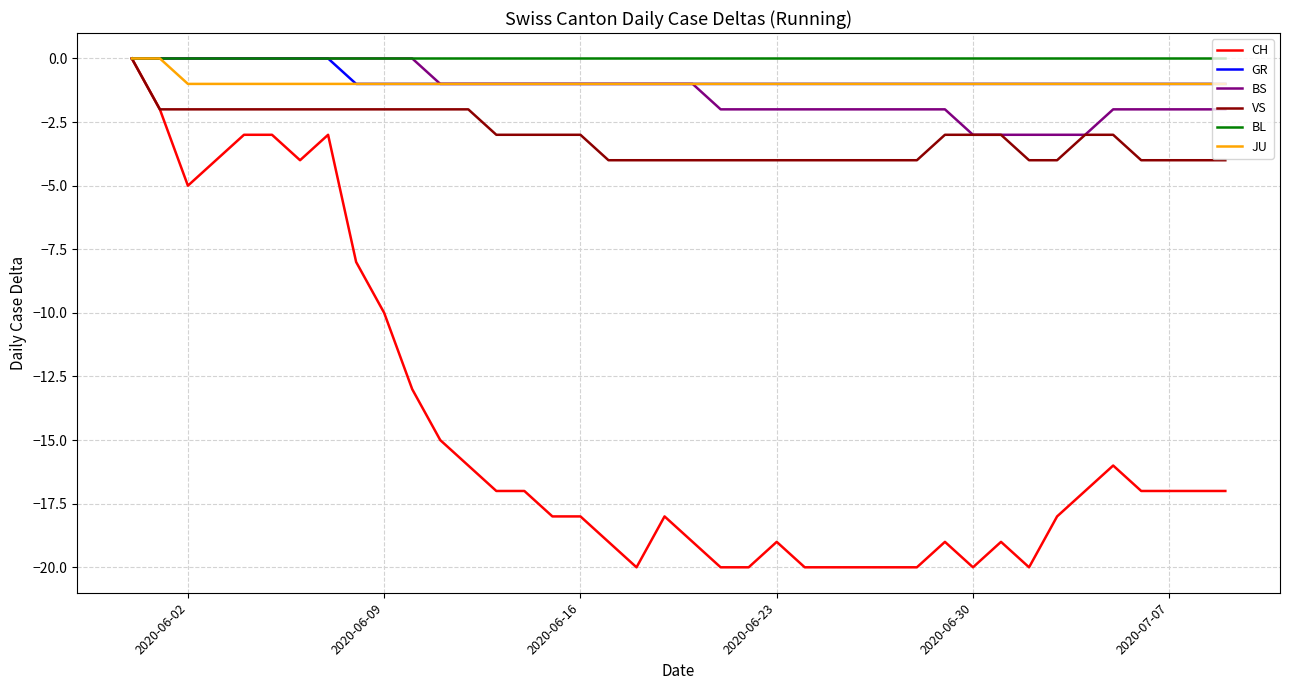

How many distinct data groups are displayed?

6